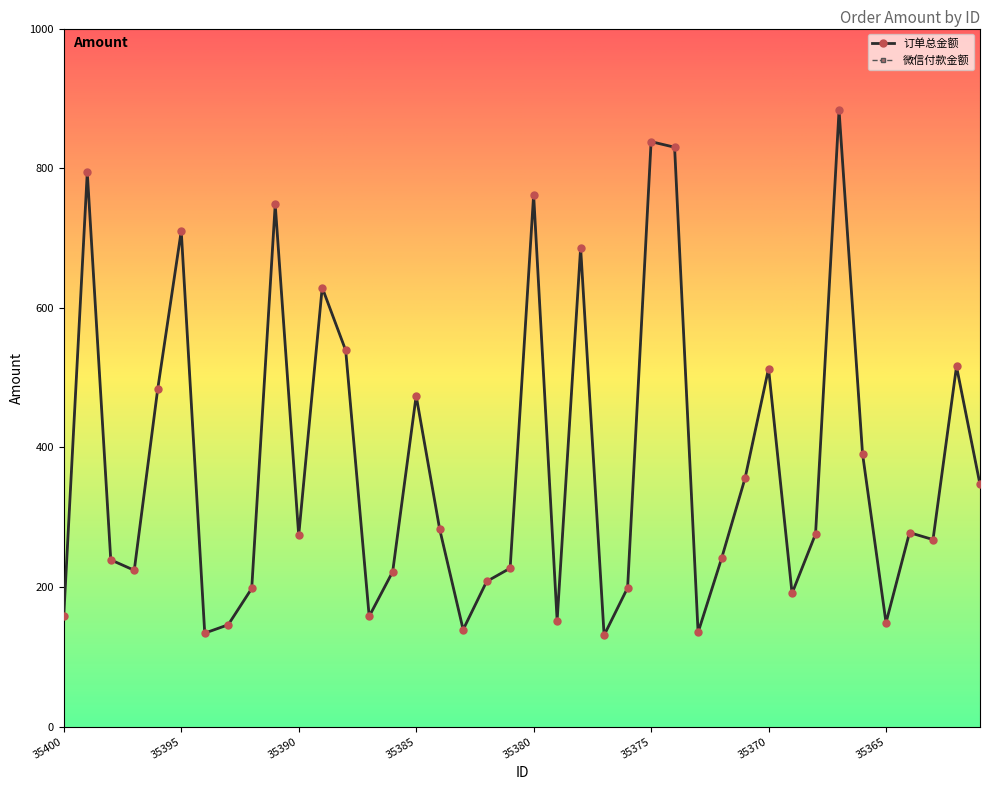

True or false: 微信付款金额 and 订单总金额 cross at least once.

False